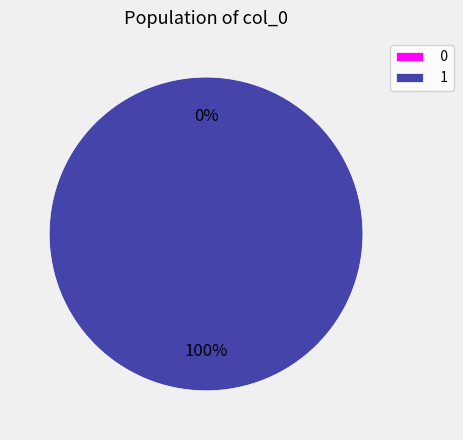

How much of the chart is everything except 0?

100.0%